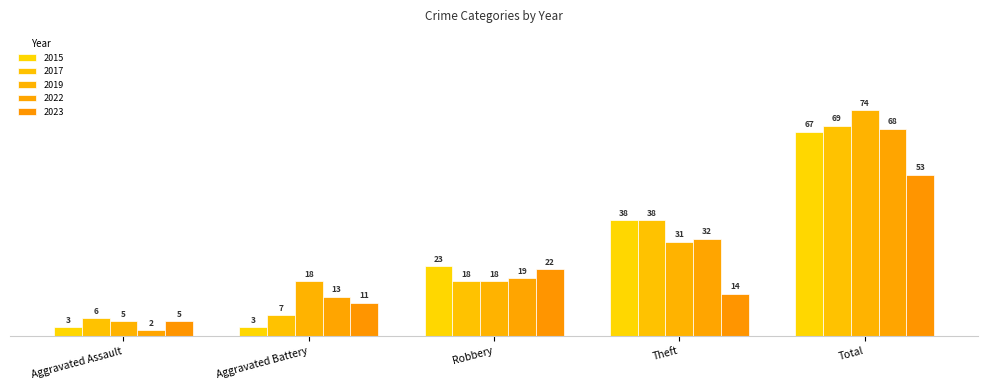

Which series has the widest spread of values?

2019